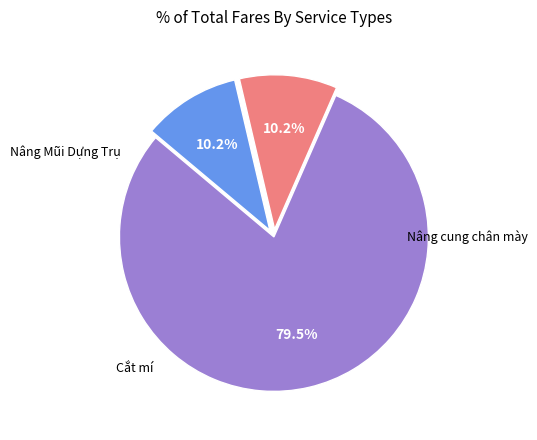

Rank the categories by value from lowest to highest.

Cắt mí, Nâng cung chân mày, Nâng Mũi Dựng Trụ